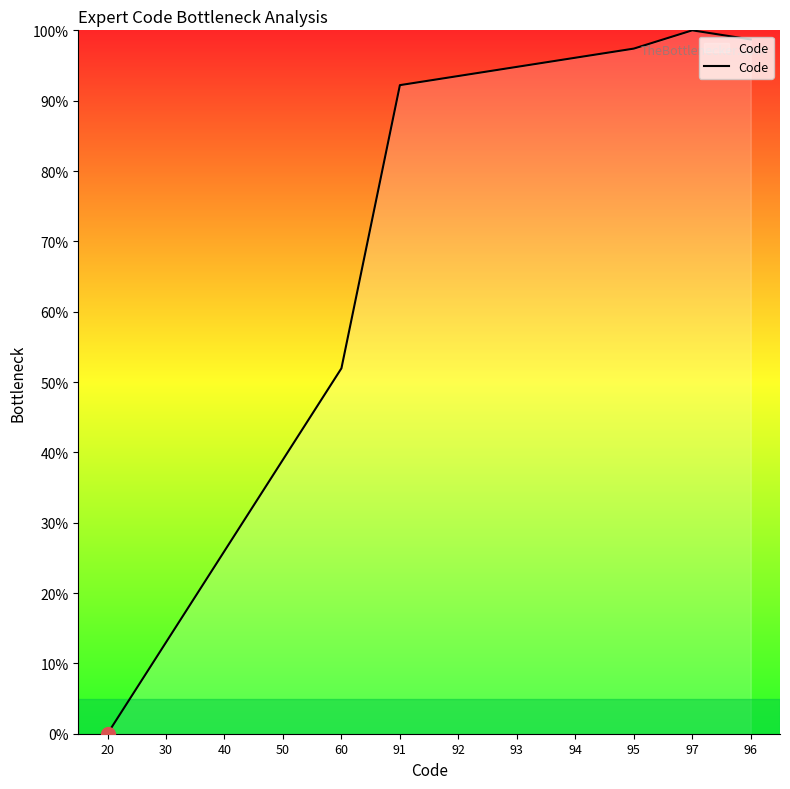

How many lines are shown in the chart?

1